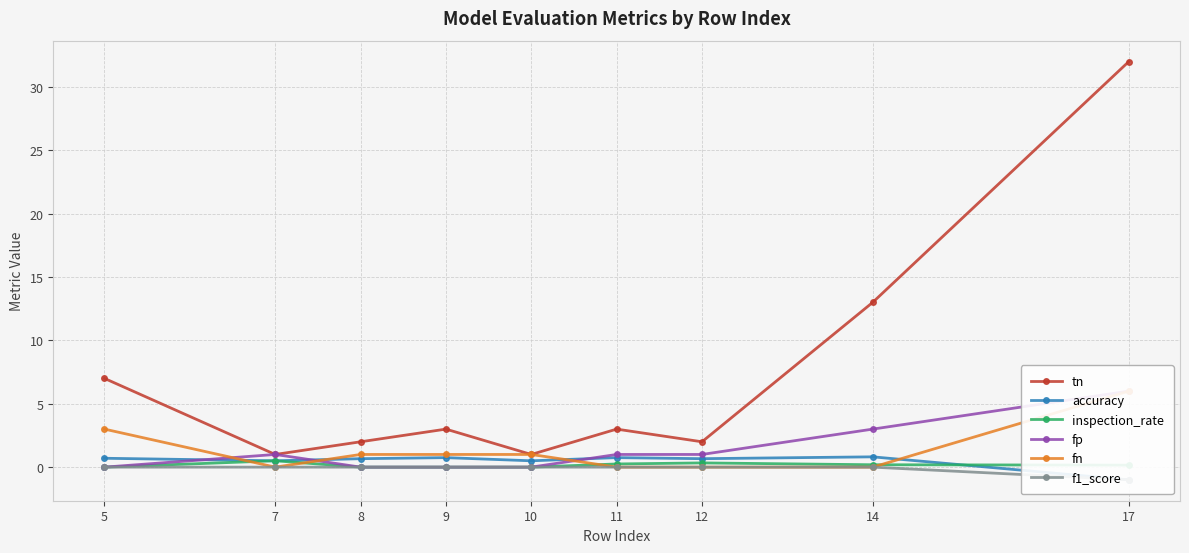

List the series in order of their peak value, highest first.

tn, fp, fn, accuracy, inspection_rate, f1_score